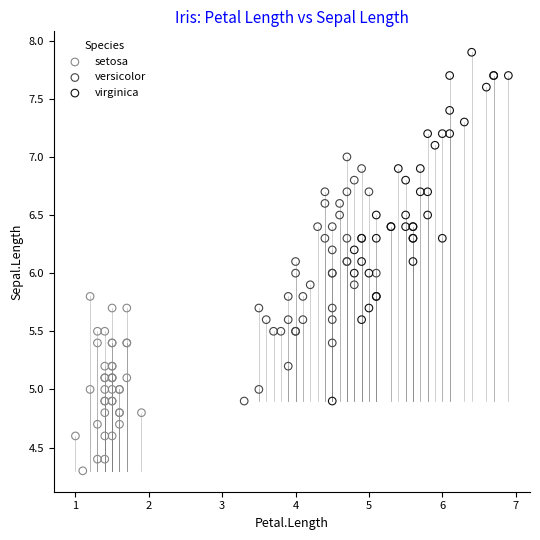

Which series reaches the maximum Y coordinate?

virginica